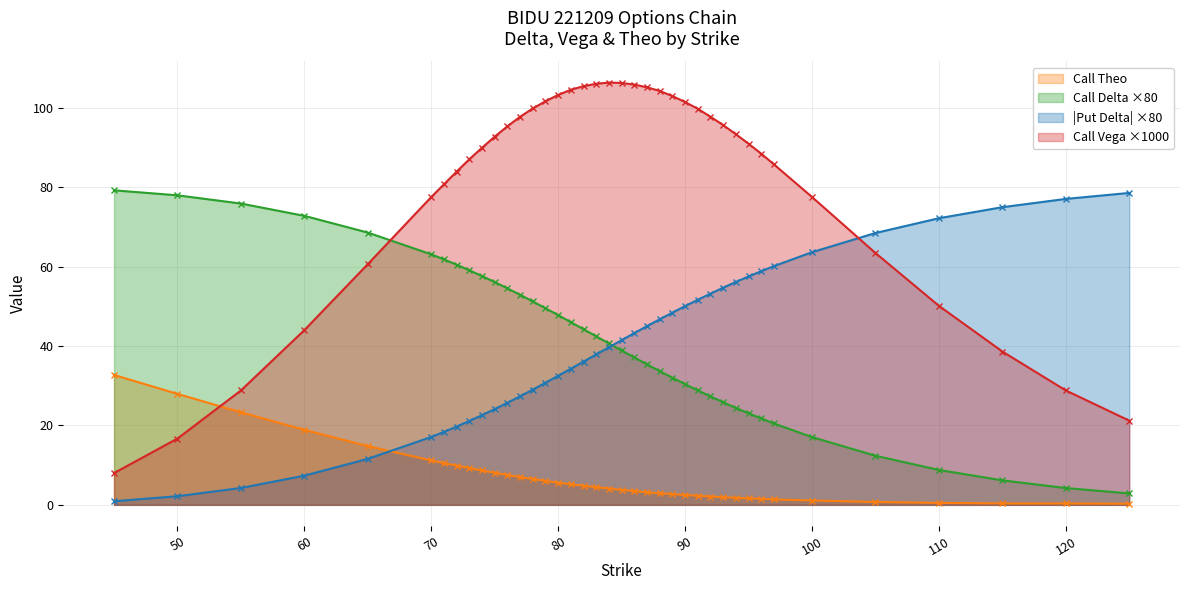

True or false: Call Vega has more than 1 points higher than both neighbors.

False